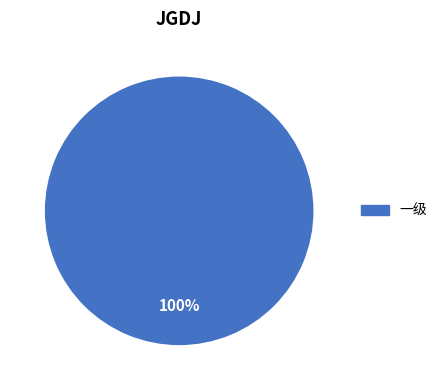

To the nearest percent, what portion does 一级 represent?

100%